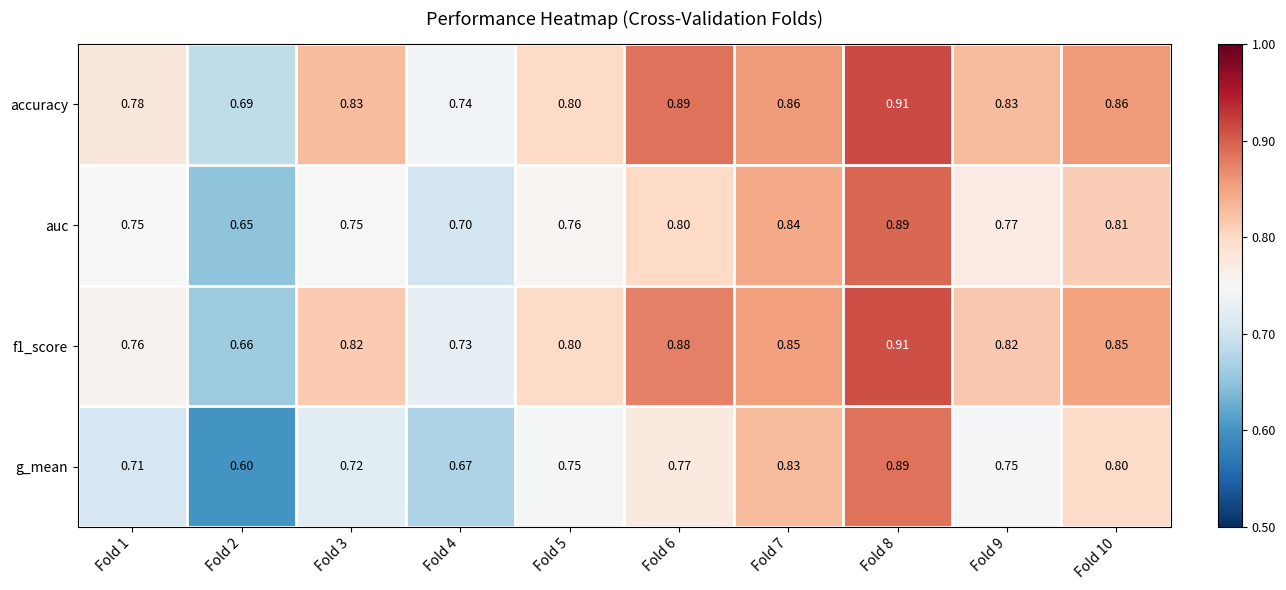

Is the value of f1_score at Fold 3 greater than the value of accuracy at Fold 8?

No